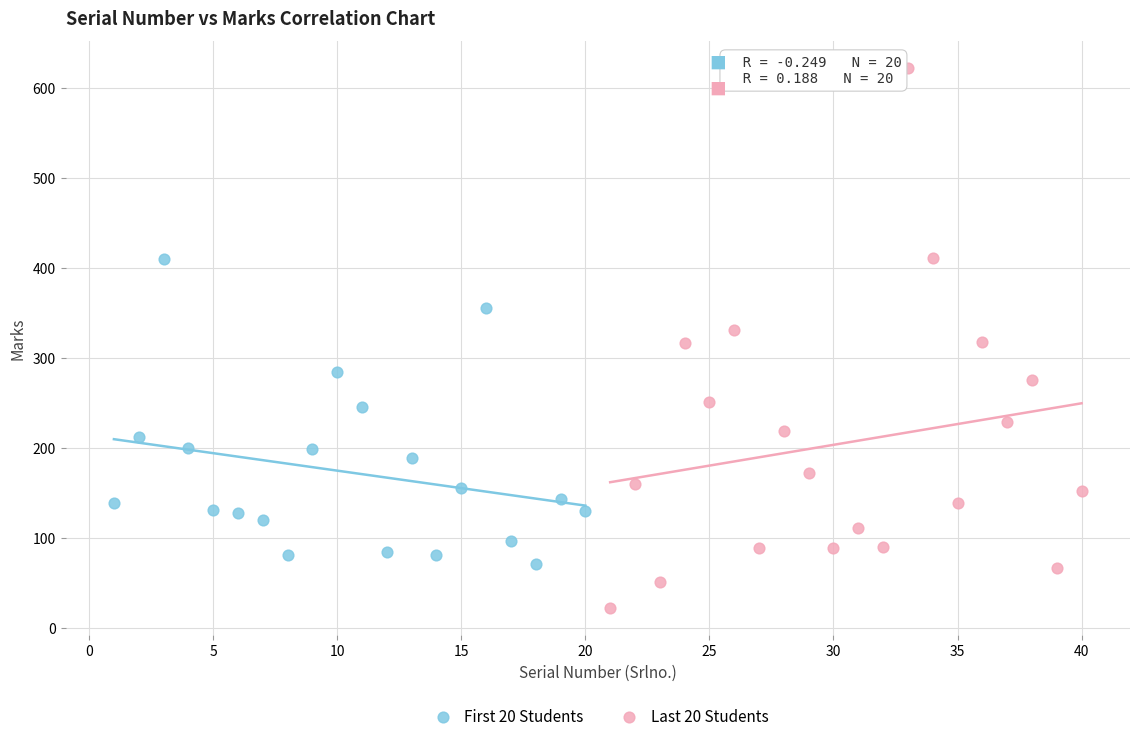

What are all the series names shown in the legend?

First 20 Students, Last 20 Students